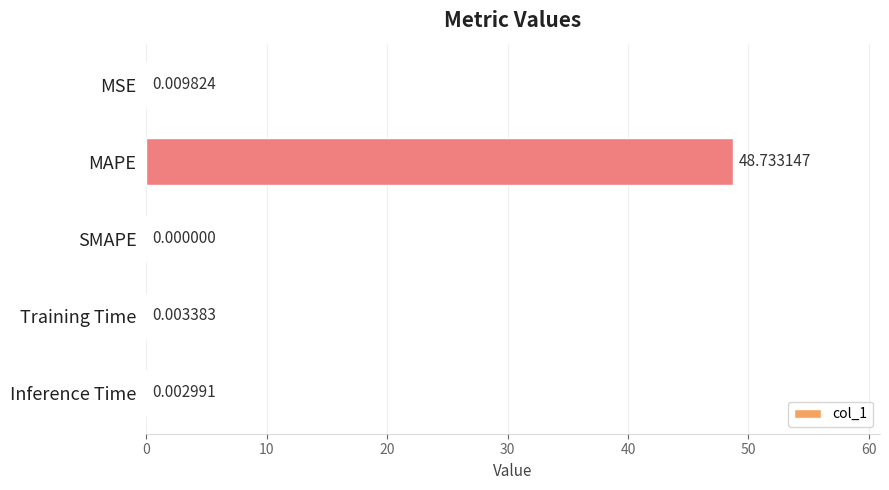

What is the sum of all values?

48.7